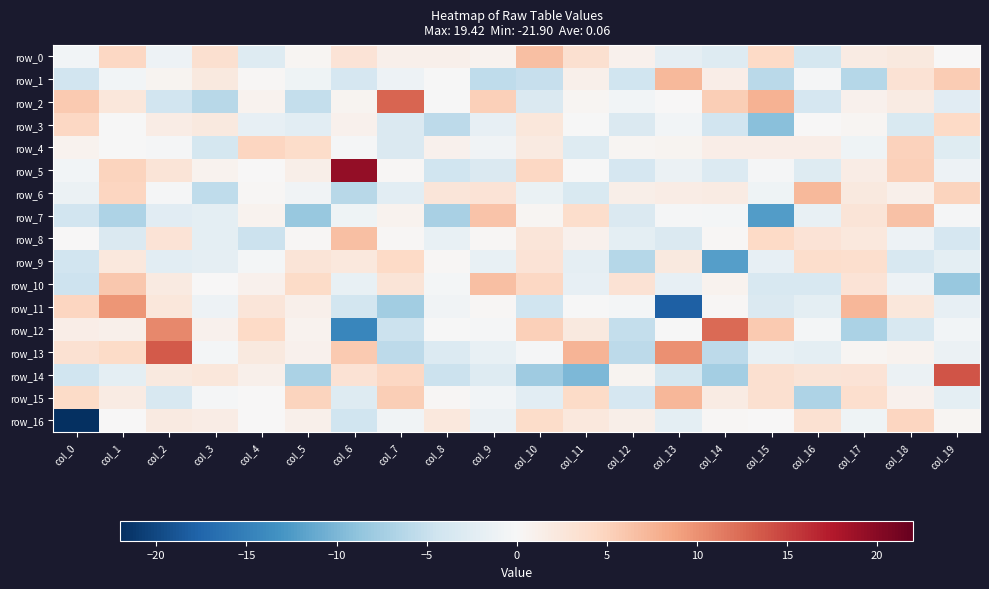

What is the total value across all series at col_13?

-4.1